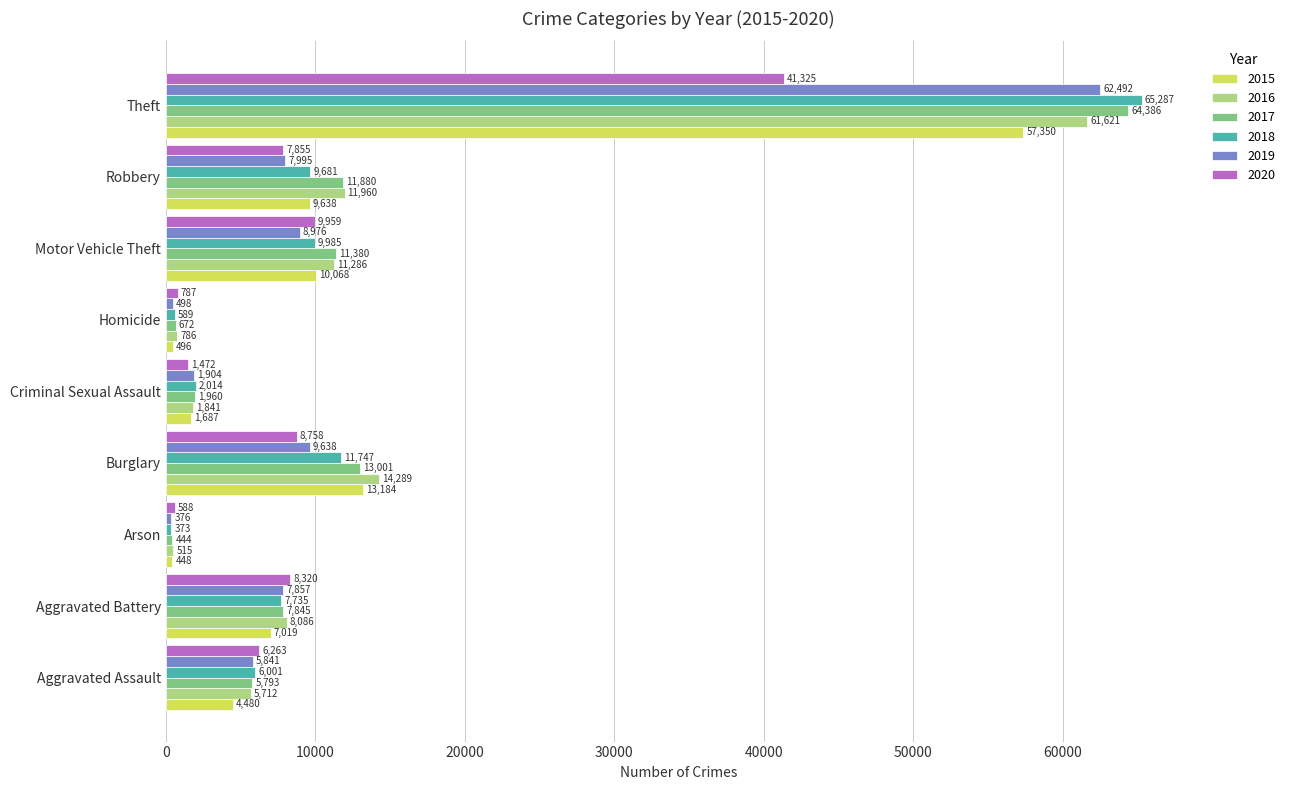

Is the value of 2017 at Theft greater than the value of 2015 at Theft?

Yes